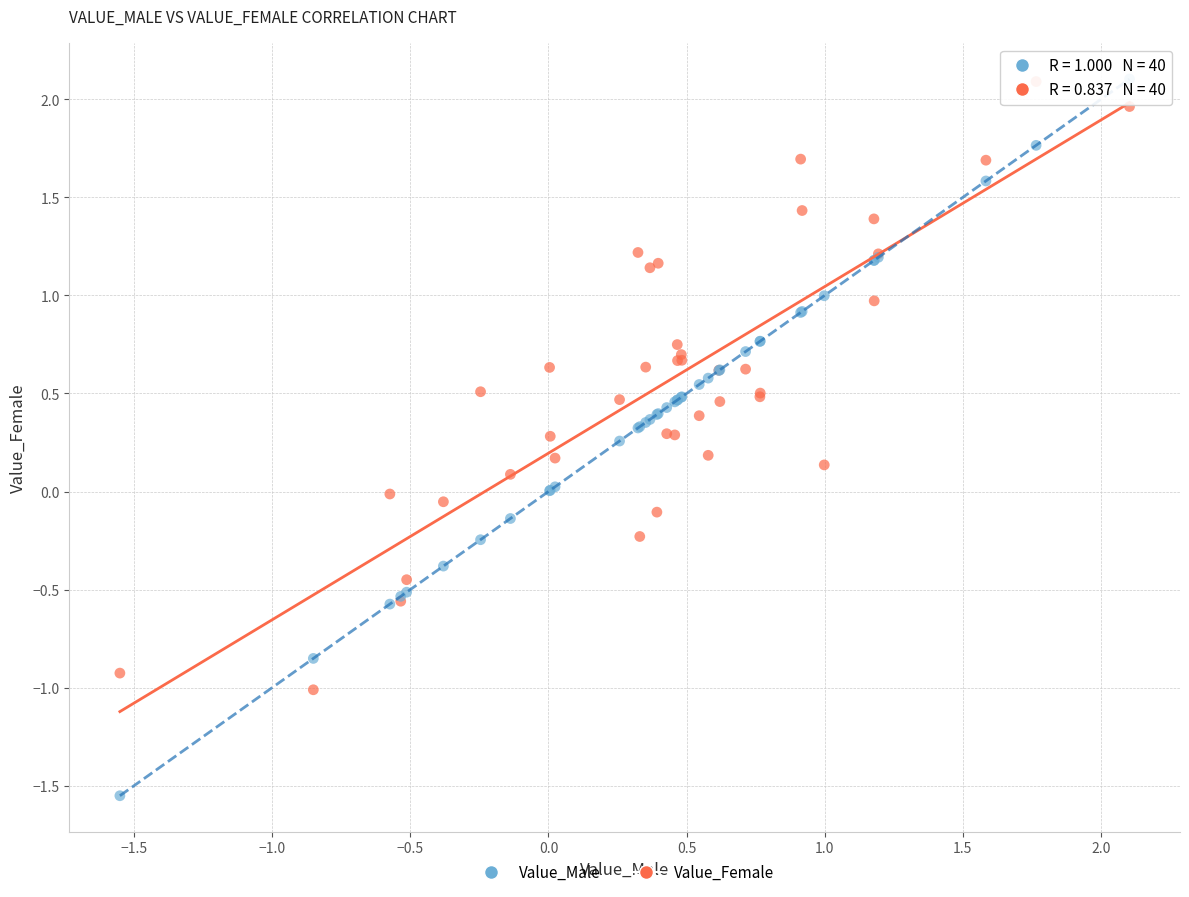

Which series reaches the minimum Y coordinate?

Value_Male